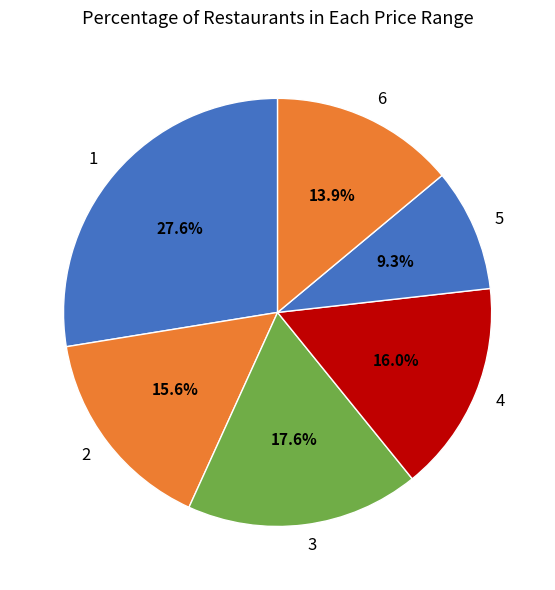

Does 4 account for over 50% of the chart?

No